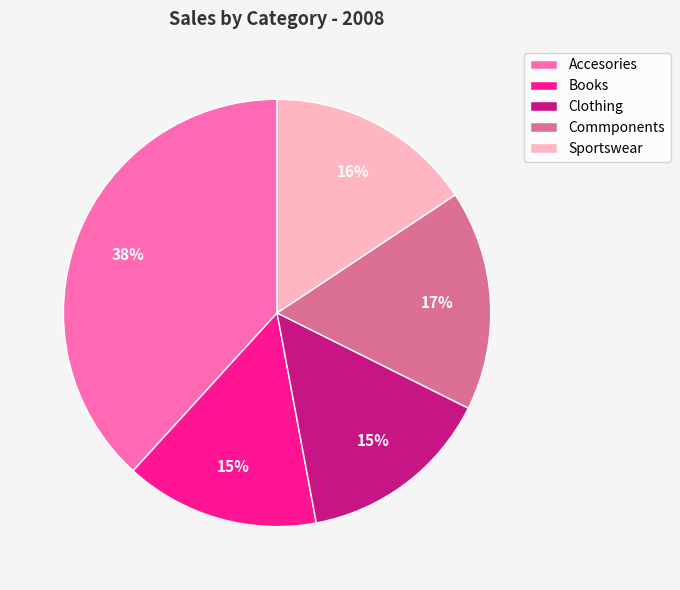

Which slice is the largest?

Accesories